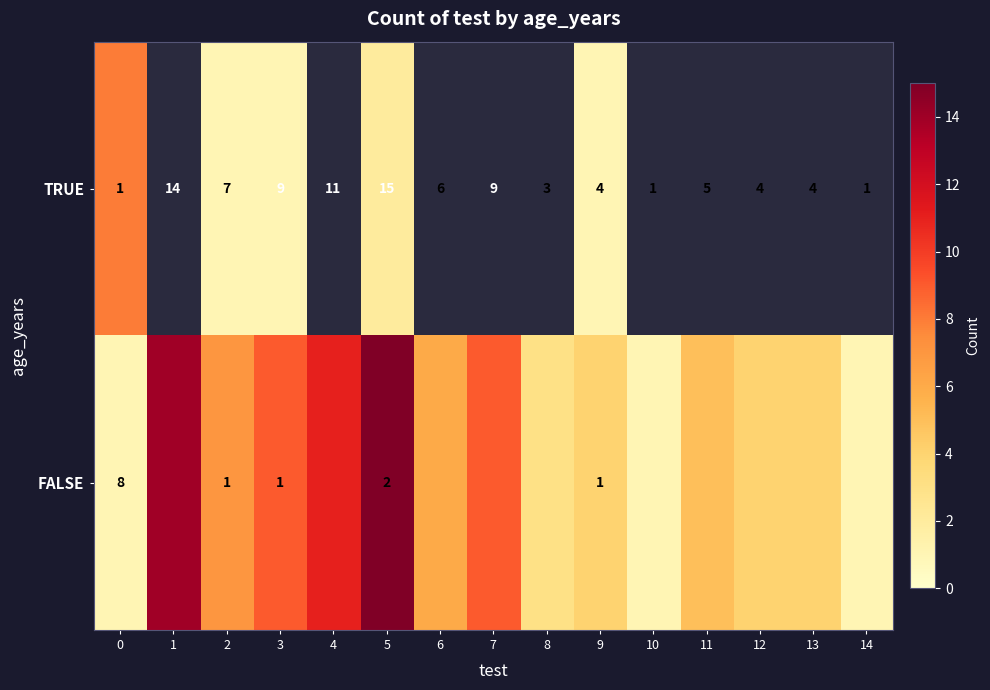

What is the difference between the highest and lowest values at 2?

6